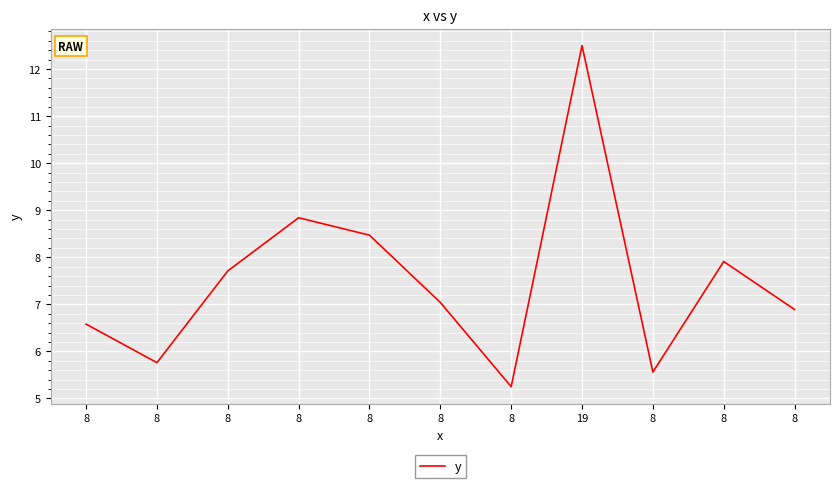

Is this an area chart (filled region under the line)?

No